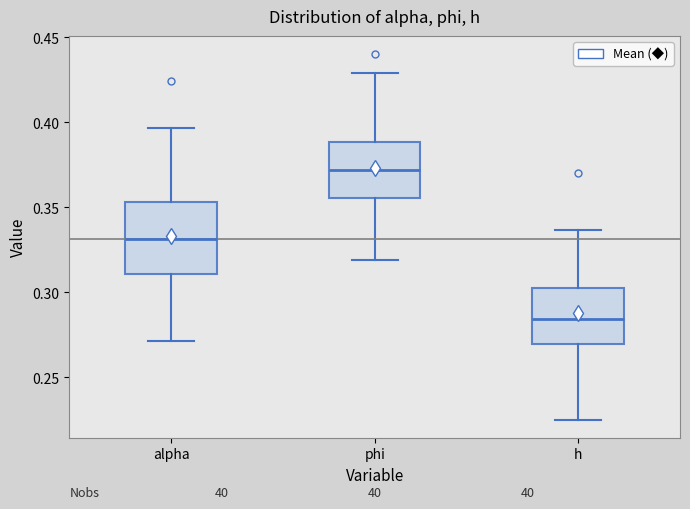

Reading left to right, transcribe this box plot: for each box, give where its median line is, the range the box spans, and where its two whiskers end, as read against the y-axis. The values are not printed on the chart, so give them approximately, as read against the axis.

alpha: median 0.330, box 0.310 to 0.355, whiskers 0.270 to 0.395
phi: median 0.370, box 0.355 to 0.390, whiskers 0.320 to 0.430
h: median 0.285, box 0.270 to 0.300, whiskers 0.225 to 0.335